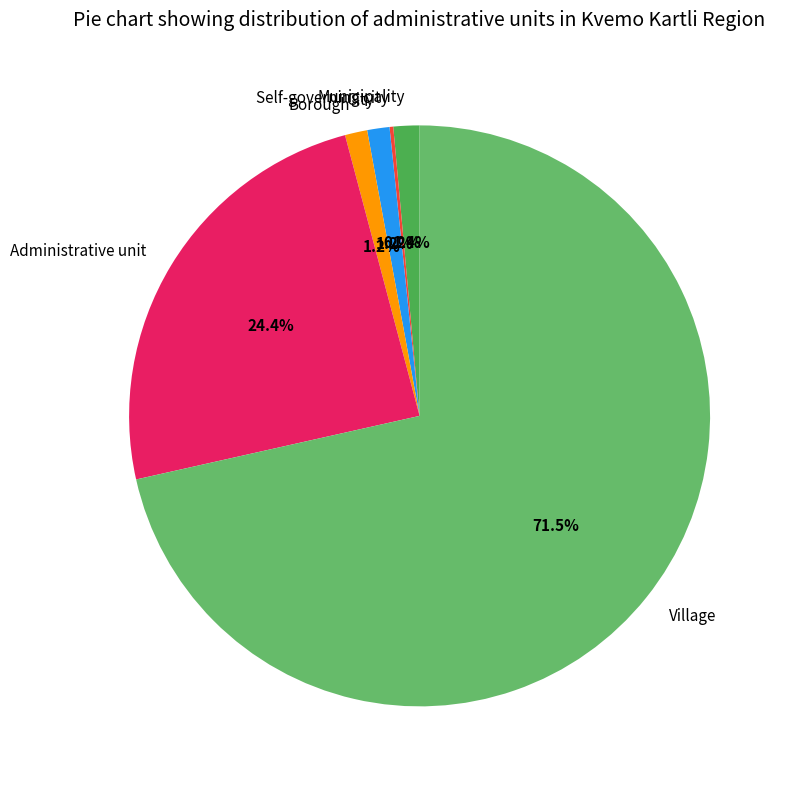

Is the sum of Village and Borough greater than half?

Yes